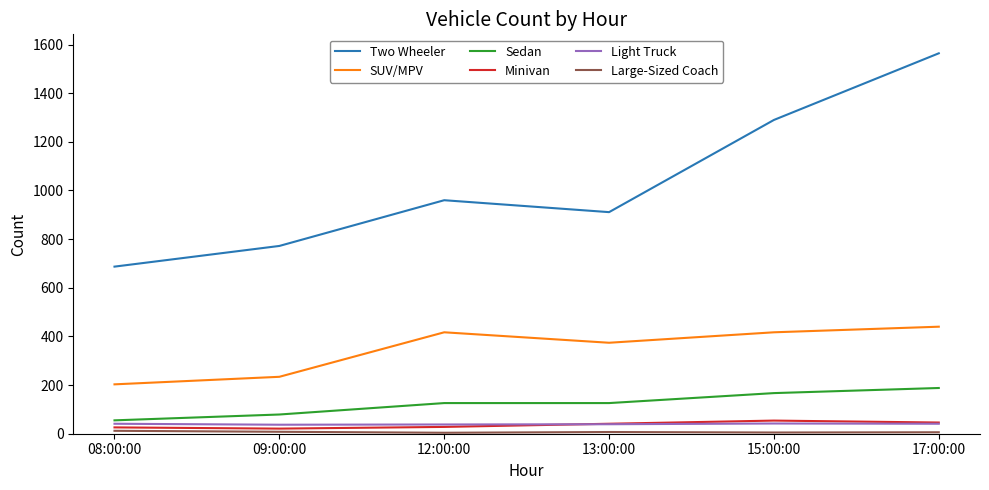

At which category is the sum across all series the highest?

17:00:00